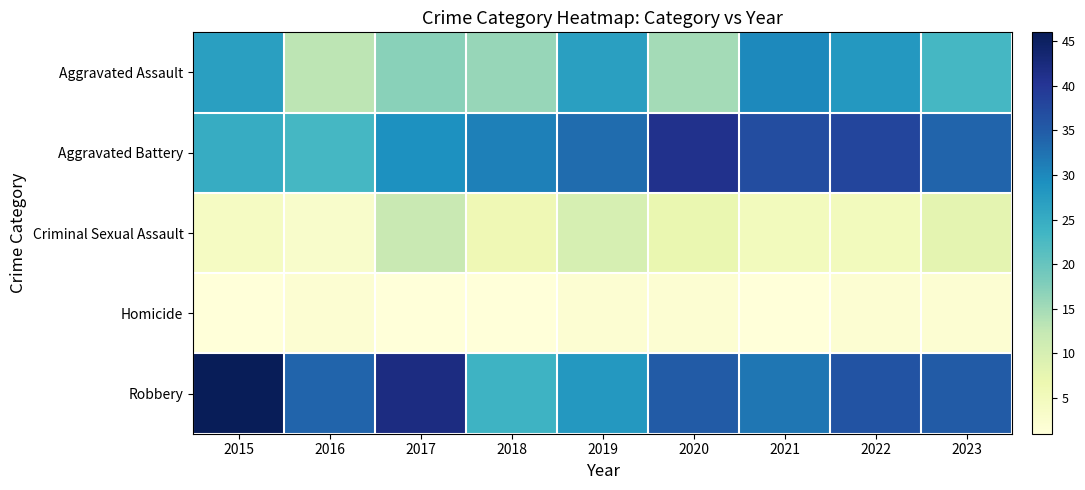

At 2016, list the series in order from smallest to largest.

Homicide, Criminal Sexual Assault, Aggravated Assault, Aggravated Battery, Robbery